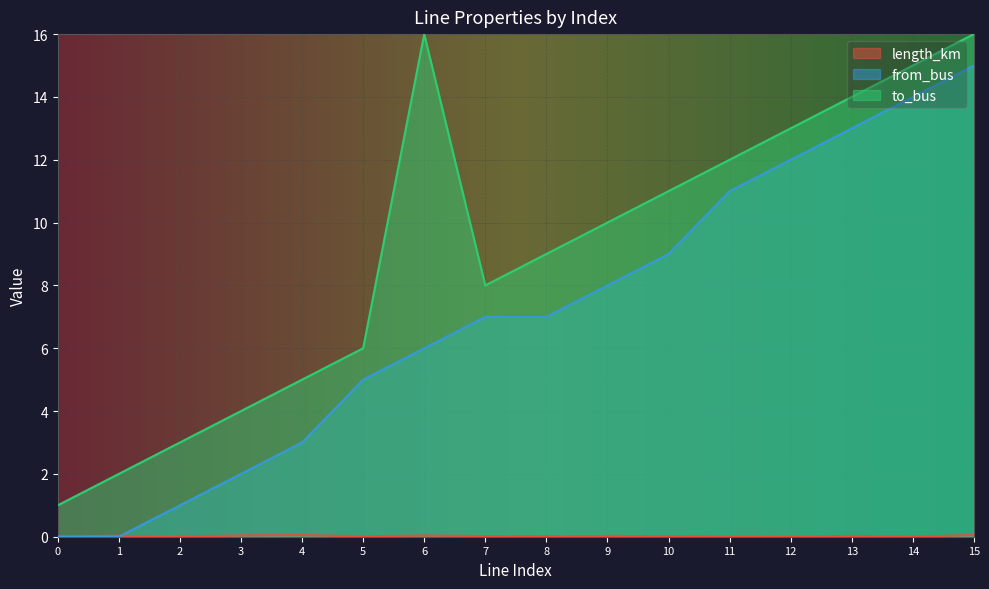

What are all the series names shown in the legend?

length_km, from_bus, to_bus